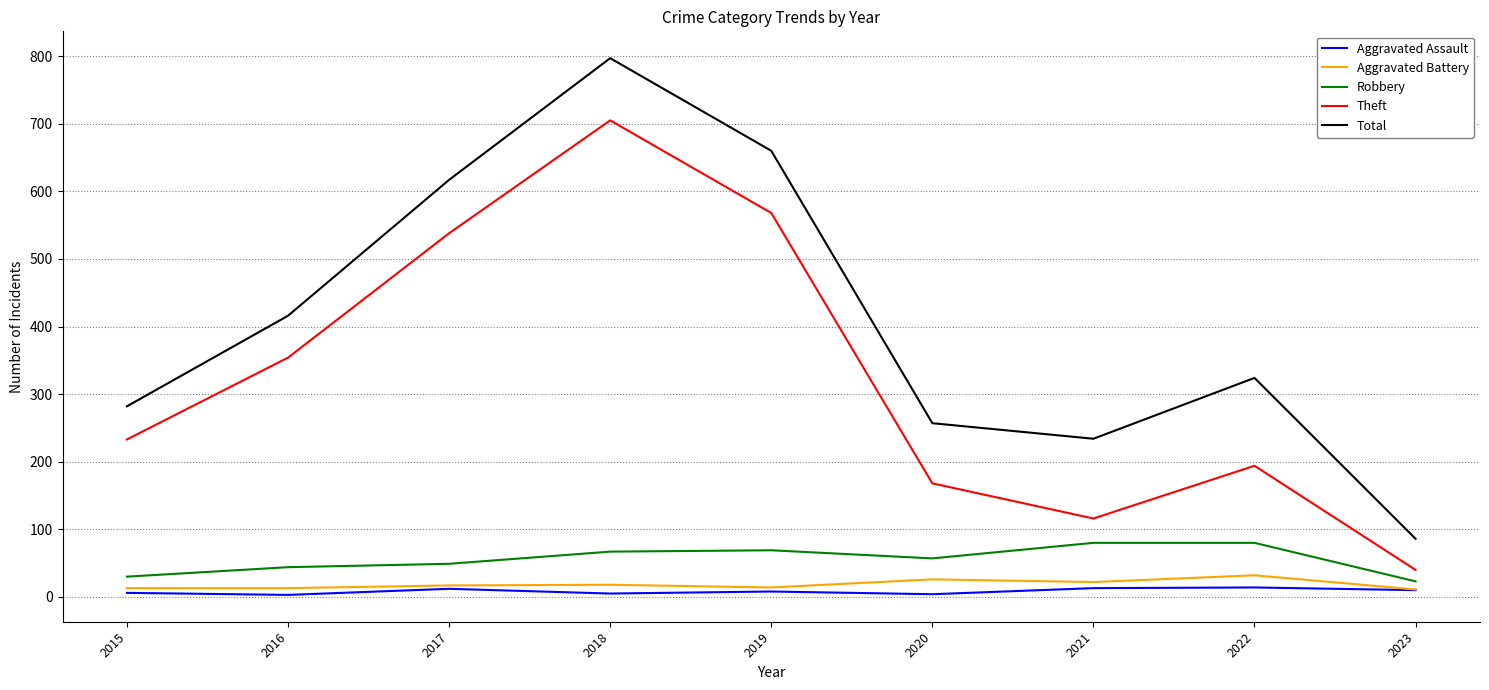

What is the difference between the highest and lowest values at 2021?

221